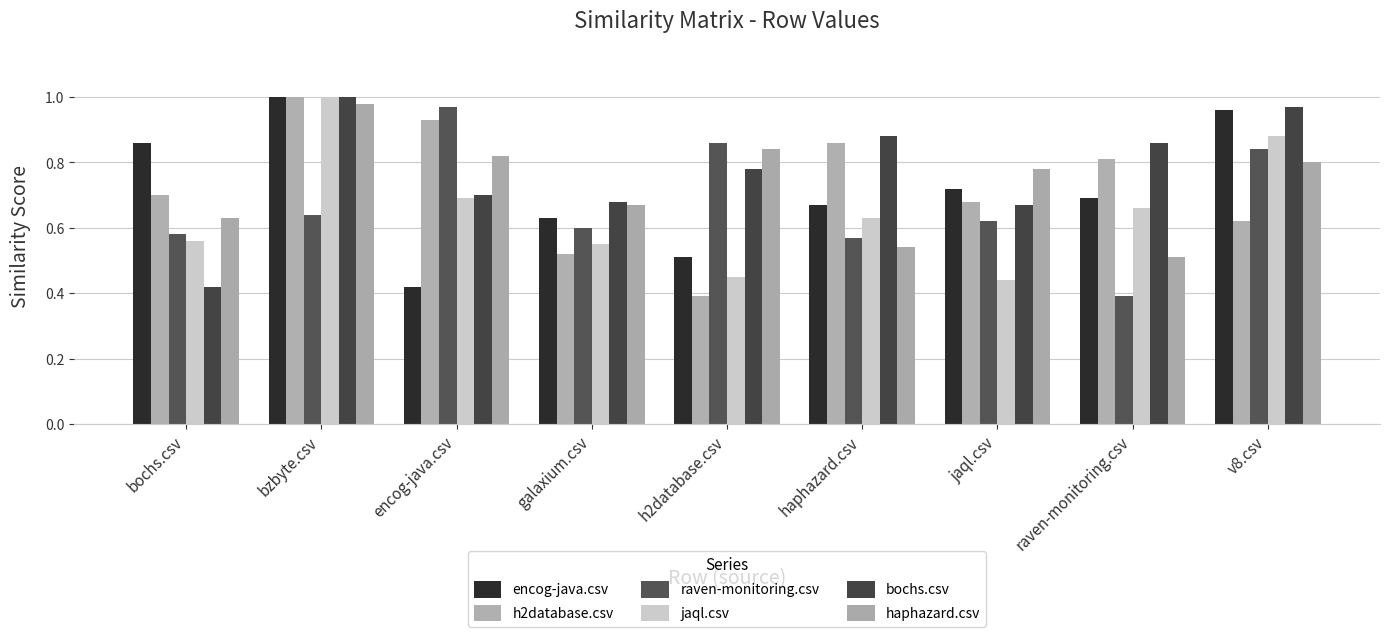

The bochs.csv series shows 0.2 at encog-java.csv. True or false?

False